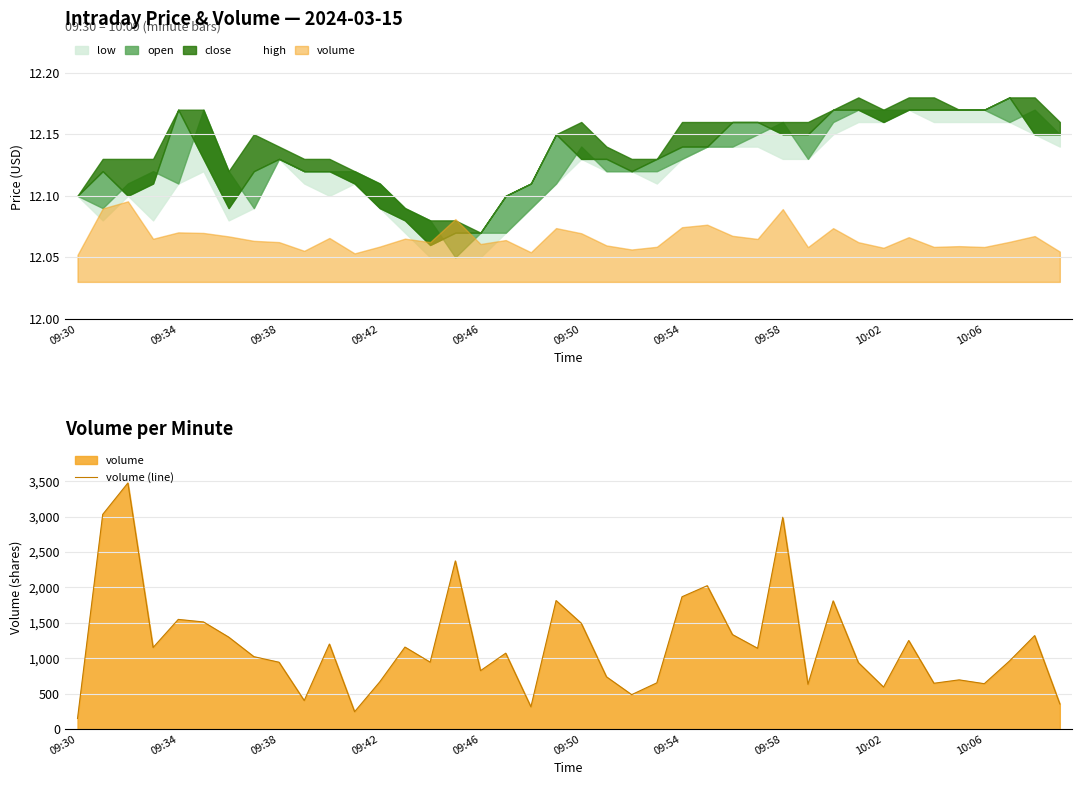

True or false: the data shows 1813 at 19.

True